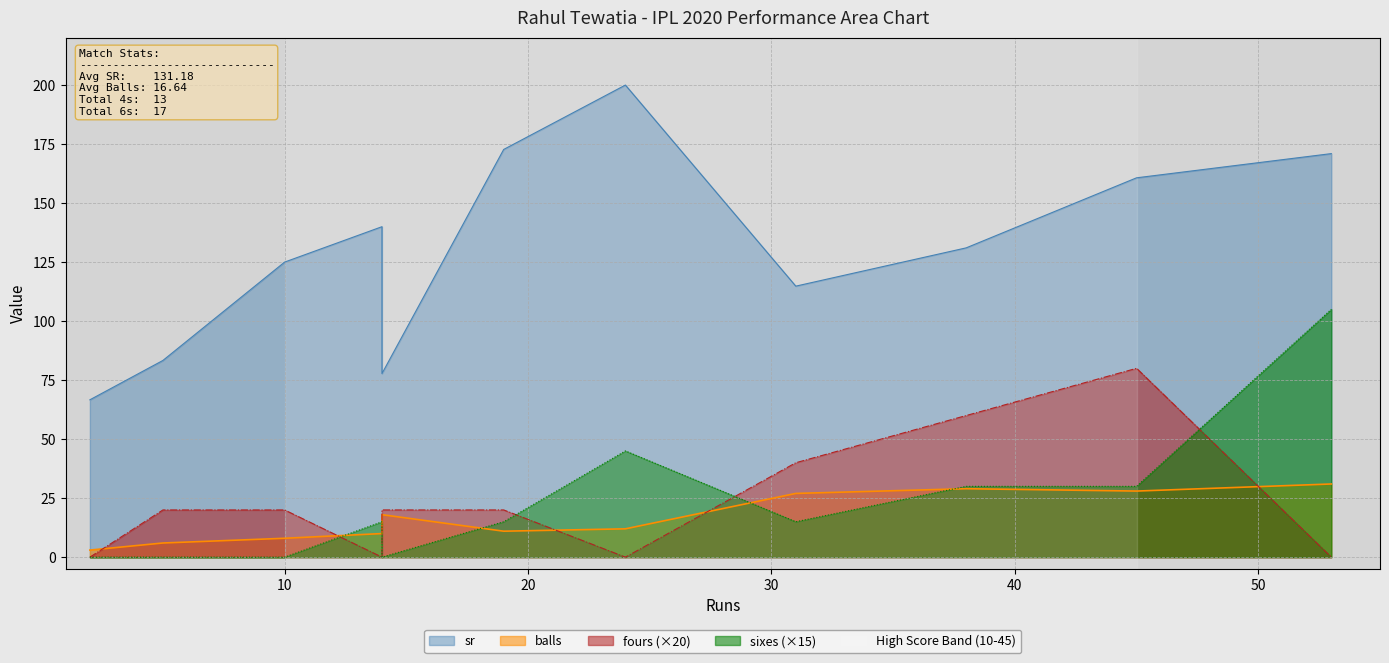

Does the chart have visible grid lines?

Yes